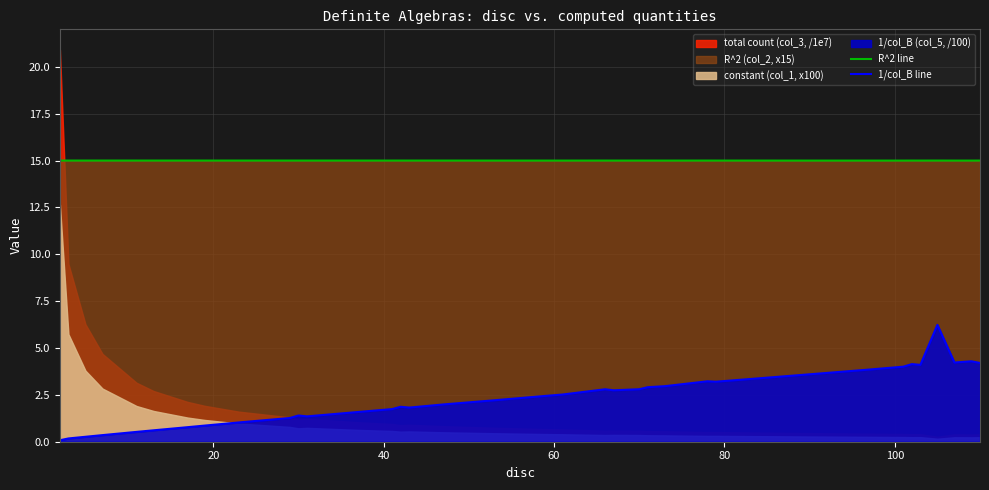

True or false: 1/col_B line and R^2 line intersect in this chart.

False